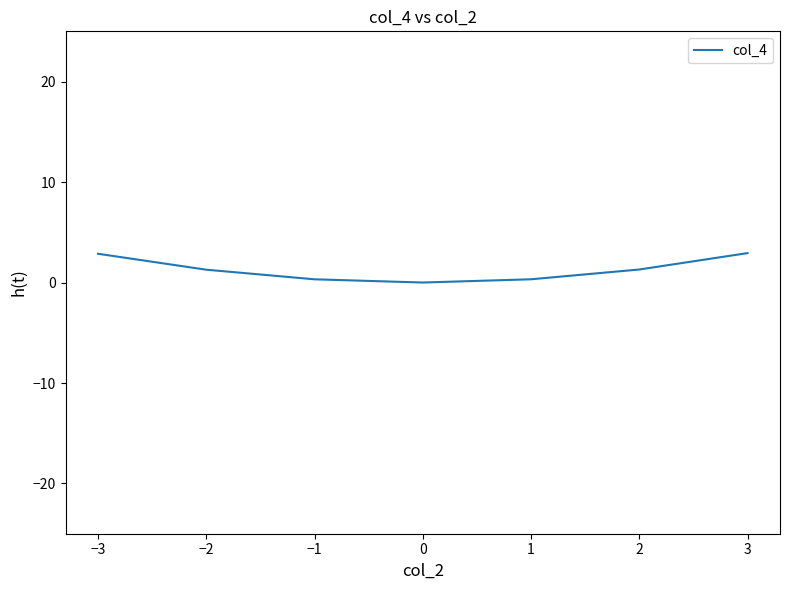

True or false: there are more than 2 points higher than both neighbors.

False